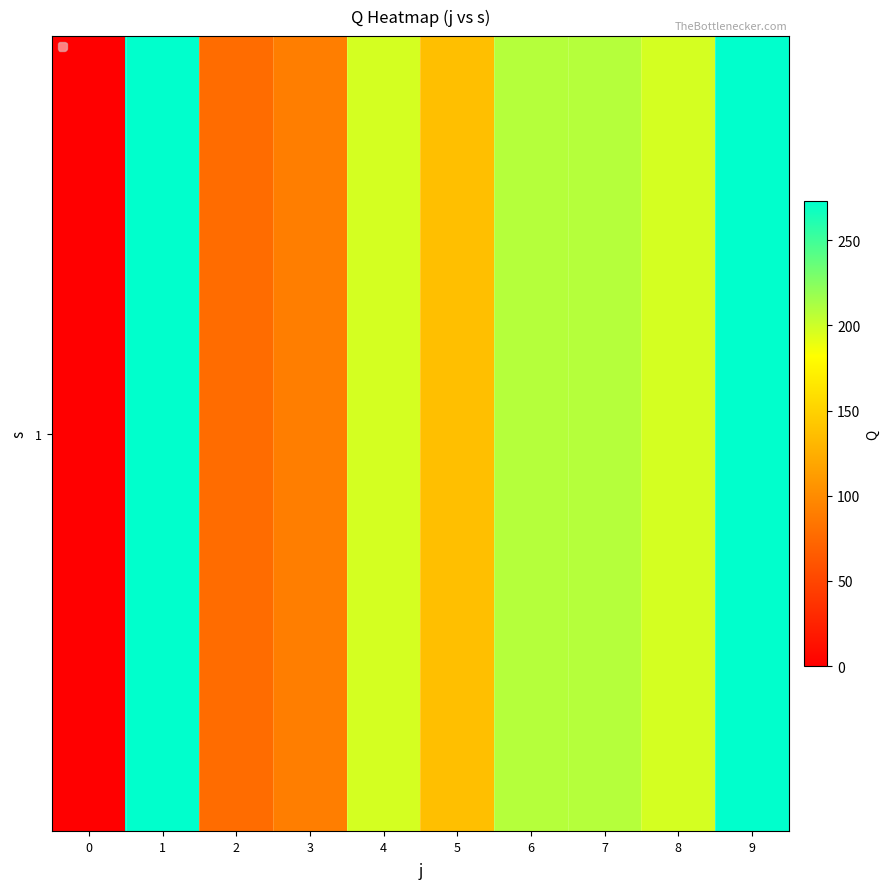

Reading left to right, list all the values displayed in this chart.

0=0.0	1=273.0	2=77.5	3=90.5	4=197.0	5=136.5	6=208.0	7=208.0	8=197.0	9=273.0